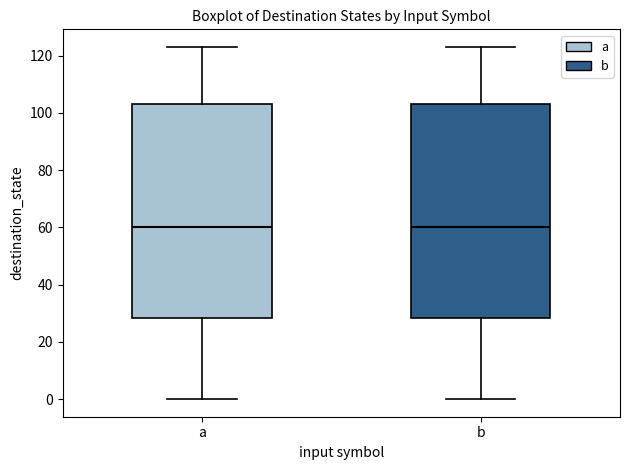

Reading left to right, read every box against the y-axis: the position of its median line, the range the box covers, and the ends of its whiskers. The values are not printed on the chart, so give them approximately, as read against the axis.

a: median 60, box 28 to 104, whiskers 0 to 124
b: median 60, box 28 to 104, whiskers 0 to 124